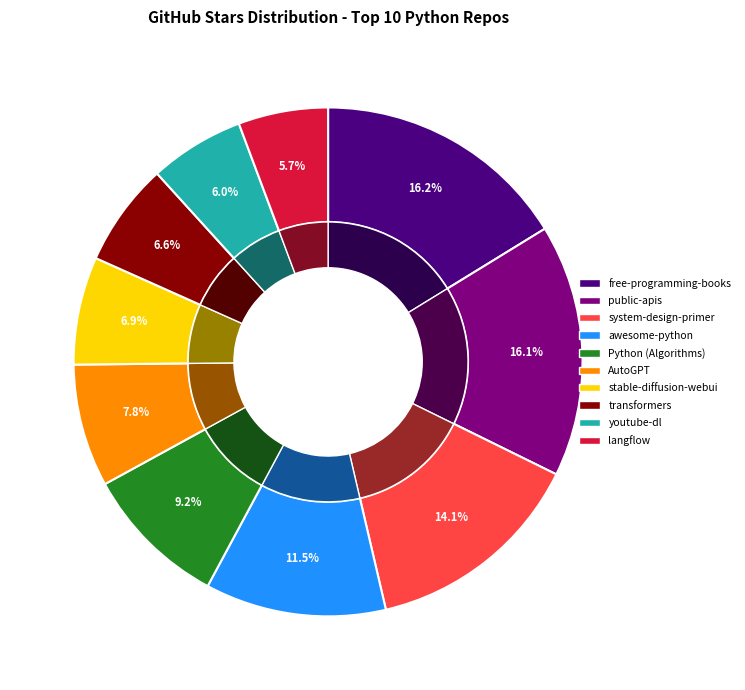

What percentage is the system-design-primer slice, to the nearest percent?

14%